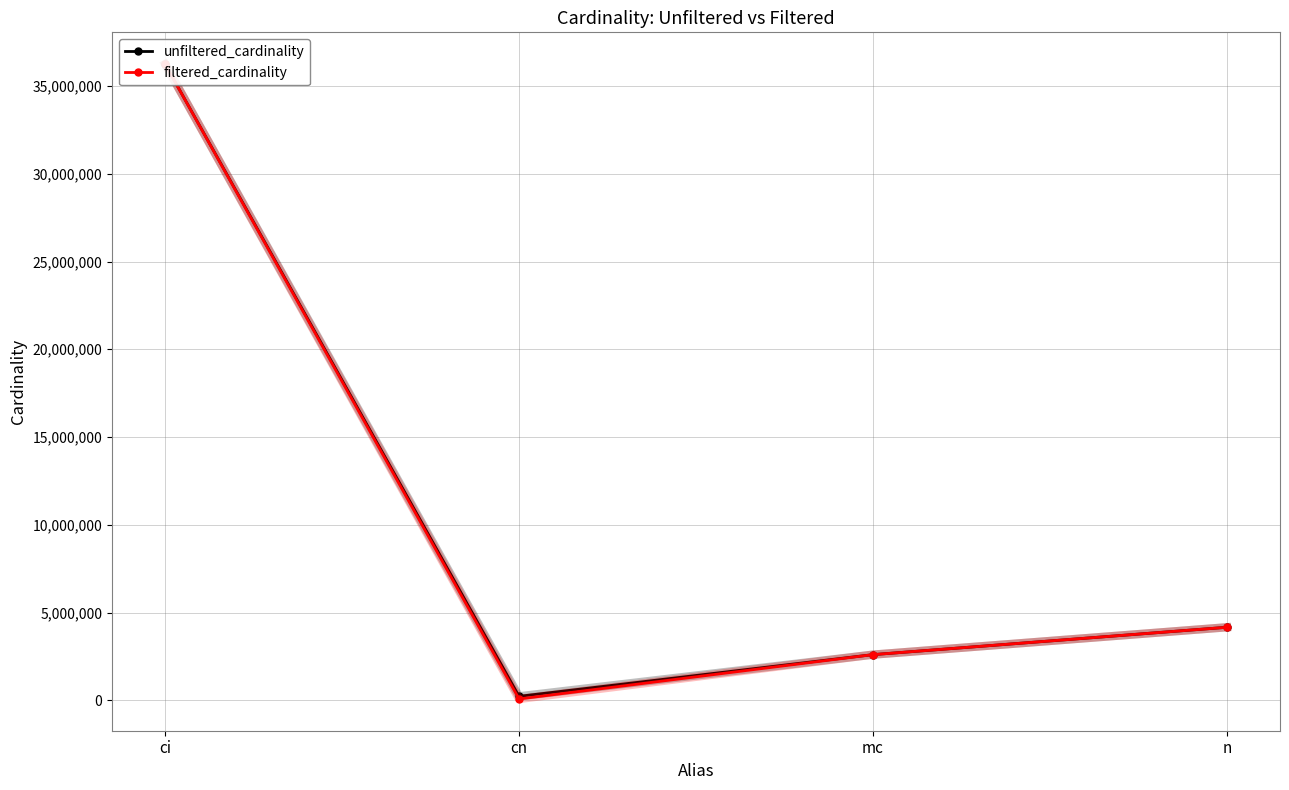

The value of unfiltered_cardinality at cn is 234997. True or false?

True